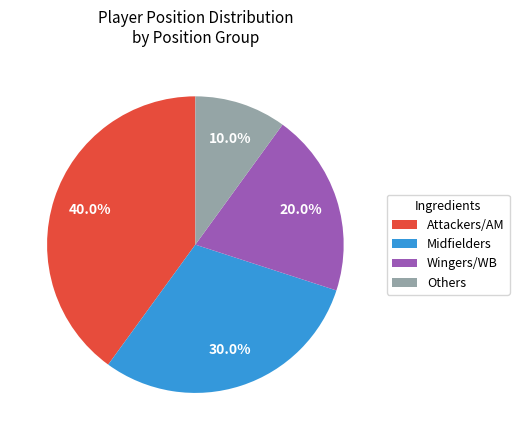

What is the ratio of the value at Wingers/WB to the value at Attackers/AM?

0.5